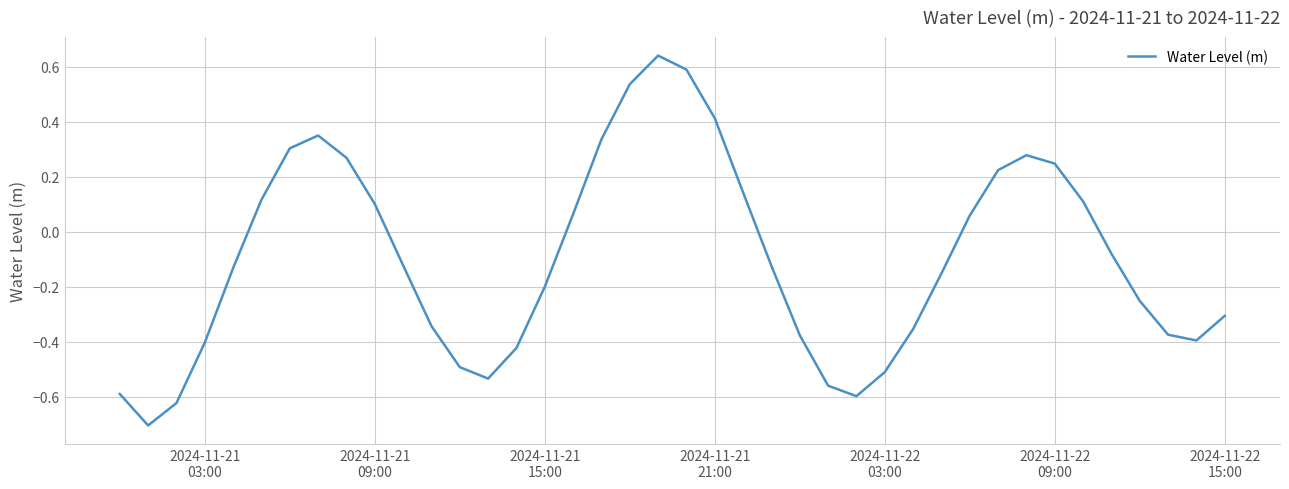

What is the smallest value displayed?

-0.7